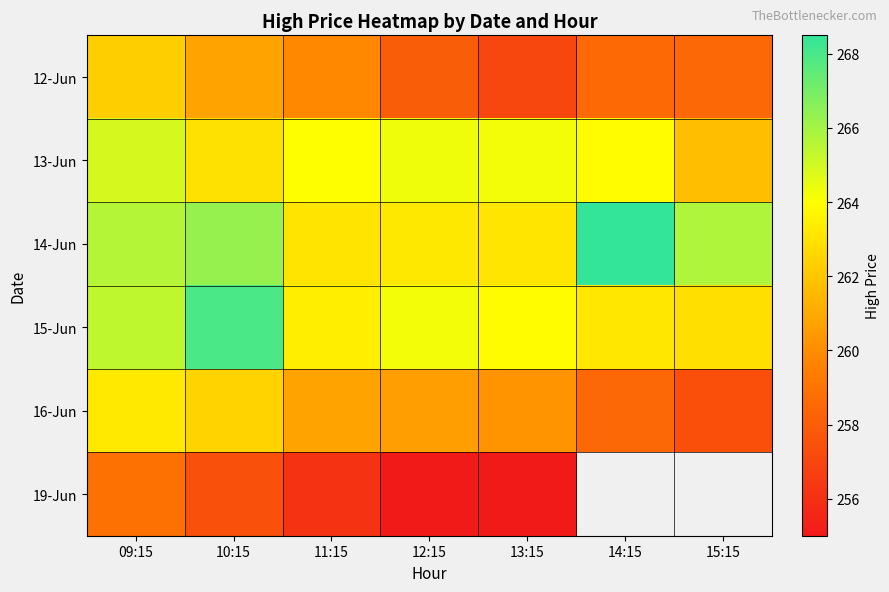

What is the spread (max minus min) of values at 11:15?

7.9